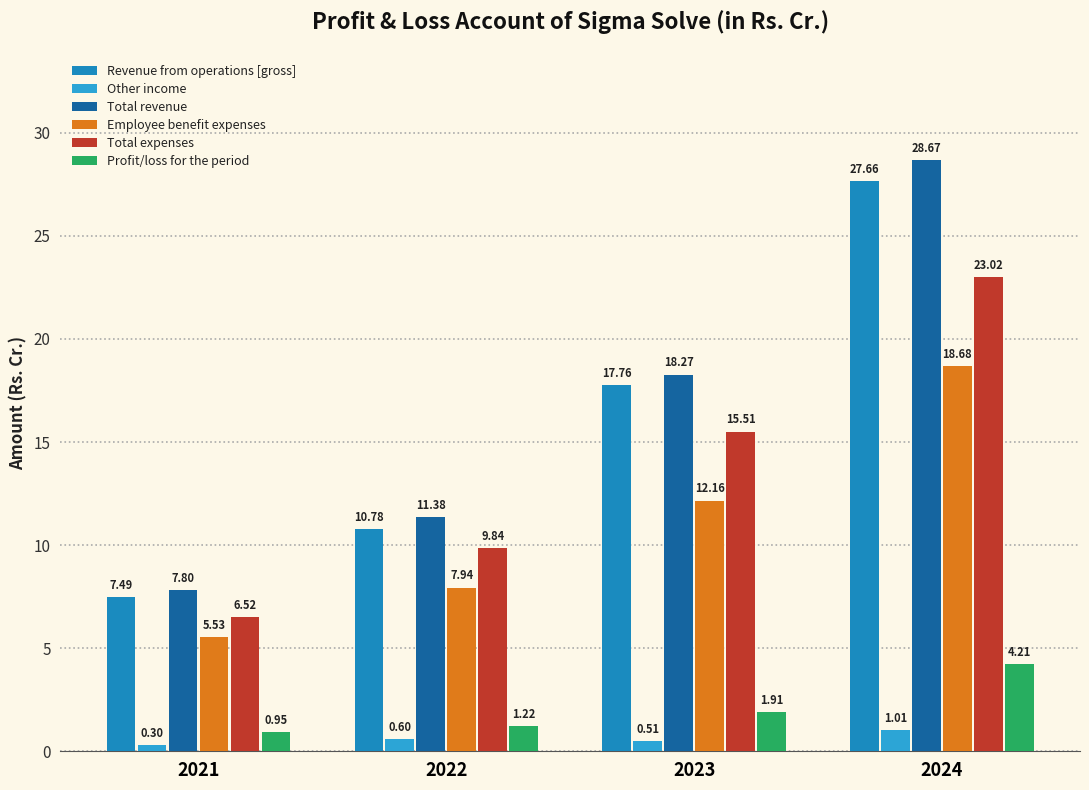

Is it true that Employee benefit expenses equals 3.8 at 2022?

False